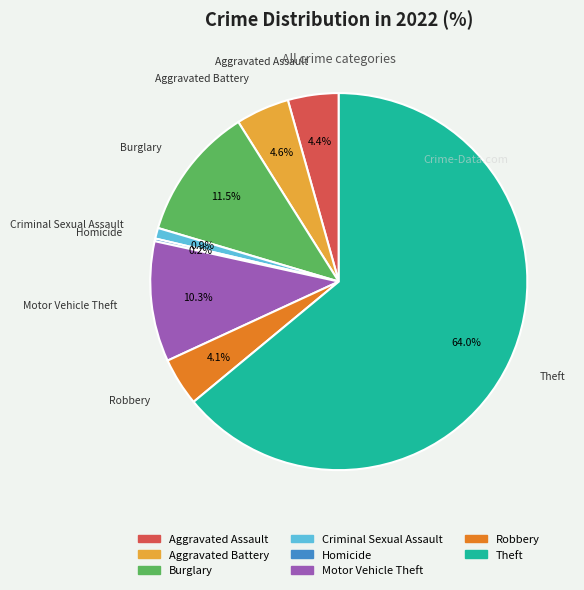

Is there a majority slice in this chart?

Yes